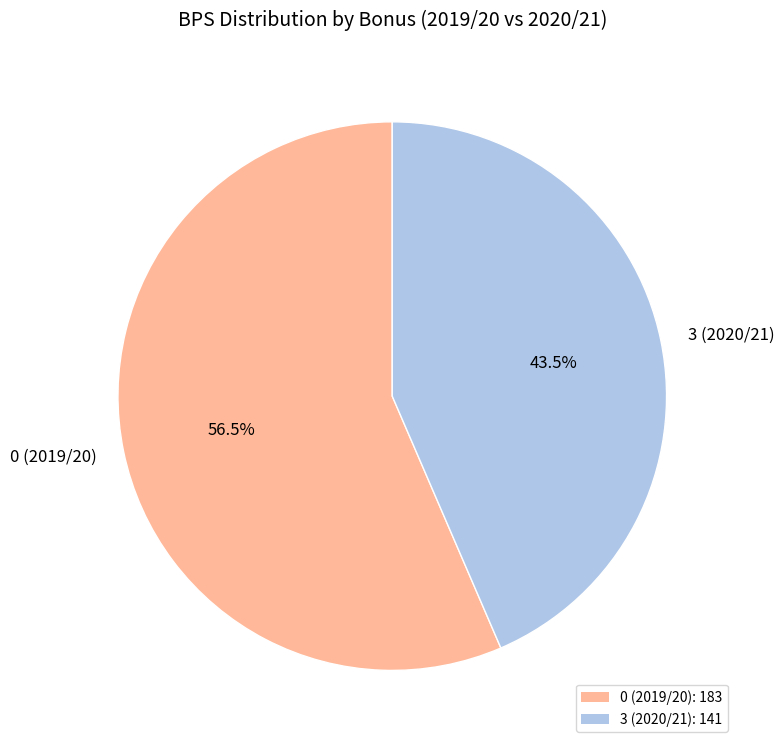

What is the largest slice in the pie chart?

0 (2019/20)